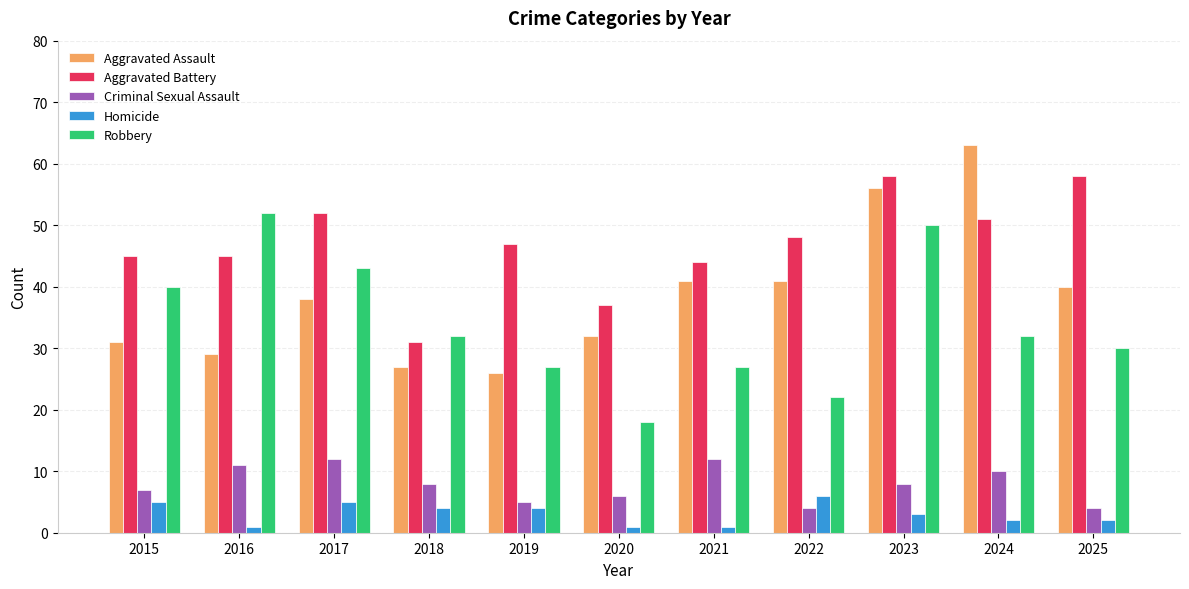

At how many categories does at least one series exceed 8?

11